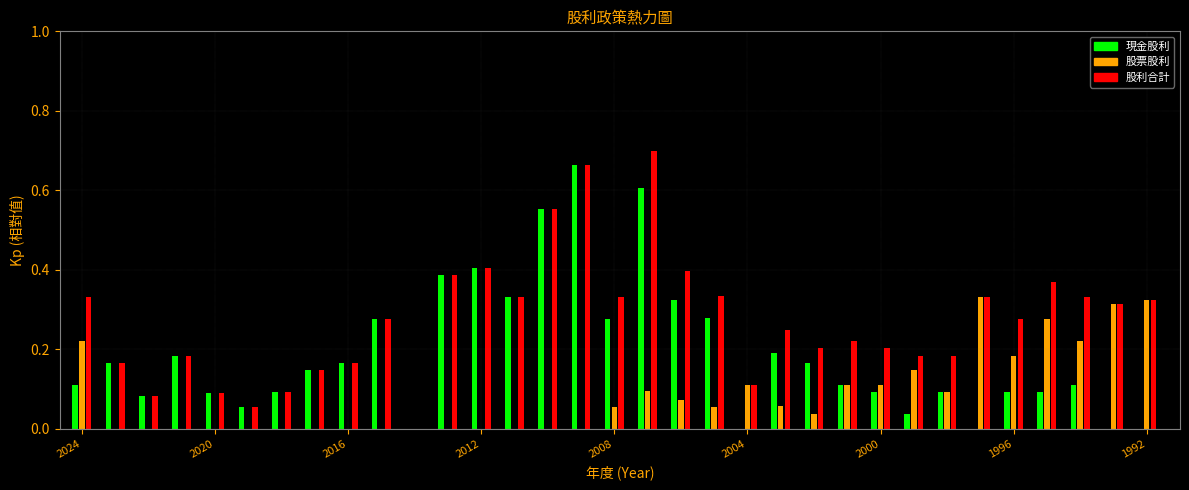

What is the sum of all 股利合計 values?

9.0